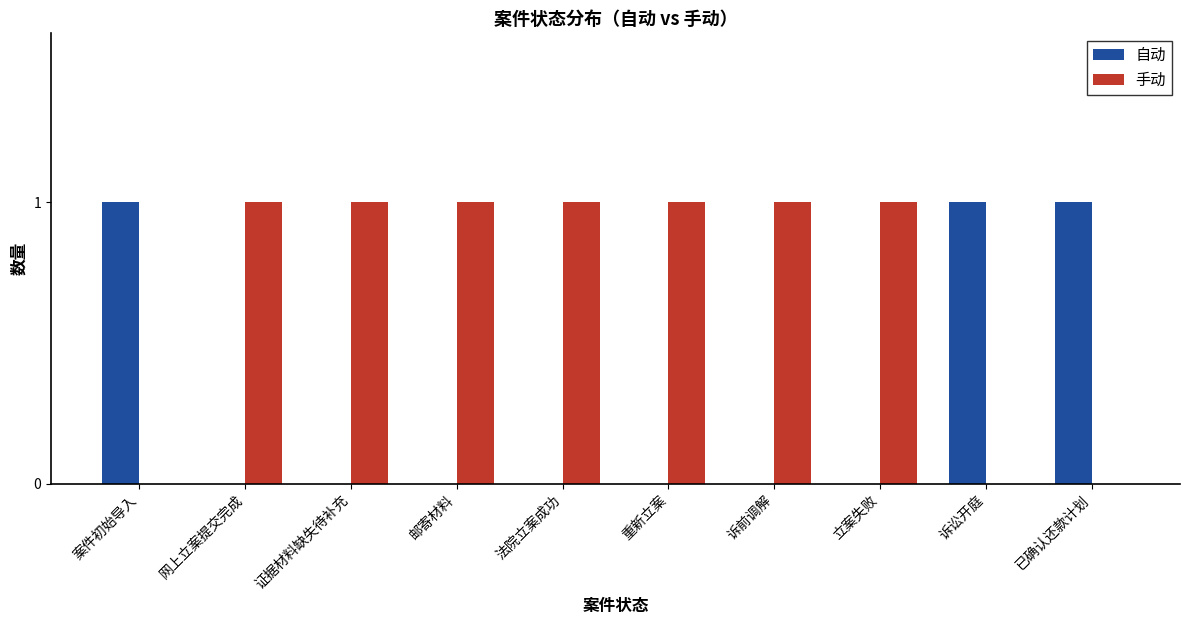

What is the difference between the 自动 values at 案件初始导入 and 证据材料缺失待补充?

1